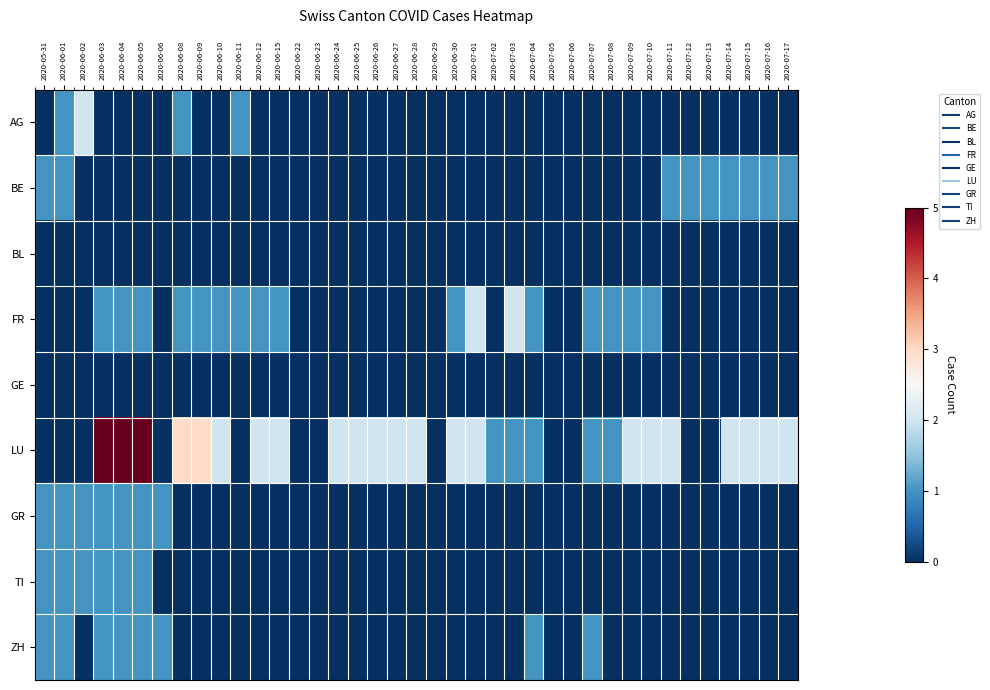

Reading left to right, list all the values displayed in this chart.

AG: 2020-05-31=0	2020-06-01=1	2020-06-02=2	2020-06-03=0	2020-06-04=0	2020-06-05=0	2020-06-06=0	2020-06-08=1	2020-06-09=0	2020-06-10=0	2020-06-11=1	2020-06-12=0	2020-06-15=0	2020-06-22=0	2020-06-23=0	2020-06-24=0	2020-06-25=0	2020-06-26=0	2020-06-27=0	2020-06-28=0	2020-06-29=0	2020-06-30=0	2020-07-01=0	2020-07-02=0	2020-07-03=0	2020-07-04=0	2020-07-05=0	2020-07-06=0	2020-07-07=0	2020-07-08=0	2020-07-09=0	2020-07-10=0	2020-07-11=0	2020-07-12=0	2020-07-13=0	2020-07-14=0	2020-07-15=0	2020-07-16=0	2020-07-17=0
BE: 2020-05-31=1	2020-06-01=1	2020-06-02=0	2020-06-03=0	2020-06-04=0	2020-06-05=0	2020-06-06=0	2020-06-08=0	2020-06-09=0	2020-06-10=0	2020-06-11=0	2020-06-12=0	2020-06-15=0	2020-06-22=0	2020-06-23=0	2020-06-24=0	2020-06-25=0	2020-06-26=0	2020-06-27=0	2020-06-28=0	2020-06-29=0	2020-06-30=0	2020-07-01=0	2020-07-02=0	2020-07-03=0	2020-07-04=0	2020-07-05=0	2020-07-06=0	2020-07-07=0	2020-07-08=0	2020-07-09=0	2020-07-10=0	2020-07-11=1	2020-07-12=1	2020-07-13=1	2020-07-14=1	2020-07-15=1	2020-07-16=1	2020-07-17=1
BL: 2020-05-31=0	2020-06-01=0	2020-06-02=0	2020-06-03=0	2020-06-04=0	2020-06-05=0	2020-06-06=0	2020-06-08=0	2020-06-09=0	2020-06-10=0	2020-06-11=0	2020-06-12=0	2020-06-15=0	2020-06-22=0	2020-06-23=0	2020-06-24=0	2020-06-25=0	2020-06-26=0	2020-06-27=0	2020-06-28=0	2020-06-29=0	2020-06-30=0	2020-07-01=0	2020-07-02=0	2020-07-03=0	2020-07-04=0	2020-07-05=0	2020-07-06=0	2020-07-07=0	2020-07-08=0	2020-07-09=0	2020-07-10=0	2020-07-11=0	2020-07-12=0	2020-07-13=0	2020-07-14=0	2020-07-15=0	2020-07-16=0	2020-07-17=0
FR: 2020-05-31=0	2020-06-01=0	2020-06-02=0	2020-06-03=1	2020-06-04=1	2020-06-05=1	2020-06-06=0	2020-06-08=1	2020-06-09=1	2020-06-10=1	2020-06-11=1	2020-06-12=1	2020-06-15=1	2020-06-22=0	2020-06-23=0	2020-06-24=0	2020-06-25=0	2020-06-26=0	2020-06-27=0	2020-06-28=0	2020-06-29=0	2020-06-30=1	2020-07-01=2	2020-07-02=0	2020-07-03=2	2020-07-04=1	2020-07-05=0	2020-07-06=0	2020-07-07=1	2020-07-08=1	2020-07-09=1	2020-07-10=1	2020-07-11=0	2020-07-12=0	2020-07-13=0	2020-07-14=0	2020-07-15=0	2020-07-16=0	2020-07-17=0
GE: 2020-05-31=0	2020-06-01=0	2020-06-02=0	2020-06-03=0	2020-06-04=0	2020-06-05=0	2020-06-06=0	2020-06-08=0	2020-06-09=0	2020-06-10=0	2020-06-11=0	2020-06-12=0	2020-06-15=0	2020-06-22=0	2020-06-23=0	2020-06-24=0	2020-06-25=0	2020-06-26=0	2020-06-27=0	2020-06-28=0	2020-06-29=0	2020-06-30=0	2020-07-01=0	2020-07-02=0	2020-07-03=0	2020-07-04=0	2020-07-05=0	2020-07-06=0	2020-07-07=0	2020-07-08=0	2020-07-09=0	2020-07-10=0	2020-07-11=0	2020-07-12=0	2020-07-13=0	2020-07-14=0	2020-07-15=0	2020-07-16=0	2020-07-17=0
LU: 2020-05-31=0	2020-06-01=0	2020-06-02=0	2020-06-03=5	2020-06-04=5	2020-06-05=5	2020-06-06=0	2020-06-08=3	2020-06-09=3	2020-06-10=2	2020-06-11=0	2020-06-12=2	2020-06-15=2	2020-06-22=0	2020-06-23=0	2020-06-24=2	2020-06-25=2	2020-06-26=2	2020-06-27=2	2020-06-28=2	2020-06-29=0	2020-06-30=2	2020-07-01=2	2020-07-02=1	2020-07-03=1	2020-07-04=1	2020-07-05=0	2020-07-06=0	2020-07-07=1	2020-07-08=1	2020-07-09=2	2020-07-10=2	2020-07-11=2	2020-07-12=0	2020-07-13=0	2020-07-14=2	2020-07-15=2	2020-07-16=2	2020-07-17=2
GR: 2020-05-31=1	2020-06-01=1	2020-06-02=1	2020-06-03=1	2020-06-04=1	2020-06-05=1	2020-06-06=1	2020-06-08=0	2020-06-09=0	2020-06-10=0	2020-06-11=0	2020-06-12=0	2020-06-15=0	2020-06-22=0	2020-06-23=0	2020-06-24=0	2020-06-25=0	2020-06-26=0	2020-06-27=0	2020-06-28=0	2020-06-29=0	2020-06-30=0	2020-07-01=0	2020-07-02=0	2020-07-03=0	2020-07-04=0	2020-07-05=0	2020-07-06=0	2020-07-07=0	2020-07-08=0	2020-07-09=0	2020-07-10=0	2020-07-11=0	2020-07-12=0	2020-07-13=0	2020-07-14=0	2020-07-15=0	2020-07-16=0	2020-07-17=0
TI: 2020-05-31=1	2020-06-01=1	2020-06-02=1	2020-06-03=1	2020-06-04=1	2020-06-05=1	2020-06-06=0	2020-06-08=0	2020-06-09=0	2020-06-10=0	2020-06-11=0	2020-06-12=0	2020-06-15=0	2020-06-22=0	2020-06-23=0	2020-06-24=0	2020-06-25=0	2020-06-26=0	2020-06-27=0	2020-06-28=0	2020-06-29=0	2020-06-30=0	2020-07-01=0	2020-07-02=0	2020-07-03=0	2020-07-04=0	2020-07-05=0	2020-07-06=0	2020-07-07=0	2020-07-08=0	2020-07-09=0	2020-07-10=0	2020-07-11=0	2020-07-12=0	2020-07-13=0	2020-07-14=0	2020-07-15=0	2020-07-16=0	2020-07-17=0
ZH: 2020-05-31=1	2020-06-01=1	2020-06-02=0	2020-06-03=1	2020-06-04=1	2020-06-05=1	2020-06-06=1	2020-06-08=0	2020-06-09=0	2020-06-10=0	2020-06-11=0	2020-06-12=0	2020-06-15=0	2020-06-22=0	2020-06-23=0	2020-06-24=0	2020-06-25=0	2020-06-26=0	2020-06-27=0	2020-06-28=0	2020-06-29=0	2020-06-30=0	2020-07-01=0	2020-07-02=0	2020-07-03=0	2020-07-04=1	2020-07-05=0	2020-07-06=0	2020-07-07=1	2020-07-08=0	2020-07-09=0	2020-07-10=0	2020-07-11=0	2020-07-12=0	2020-07-13=0	2020-07-14=0	2020-07-15=0	2020-07-16=0	2020-07-17=0